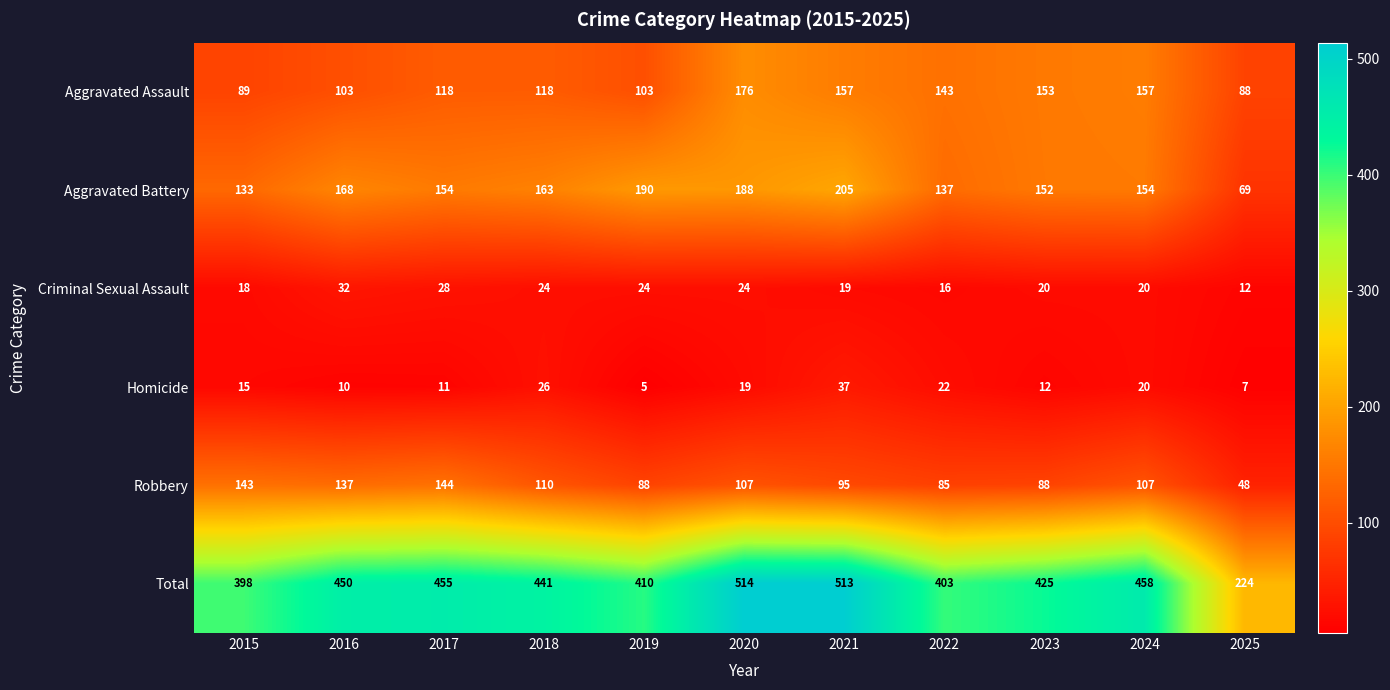

At which category is the sum across all series the highest?

2020